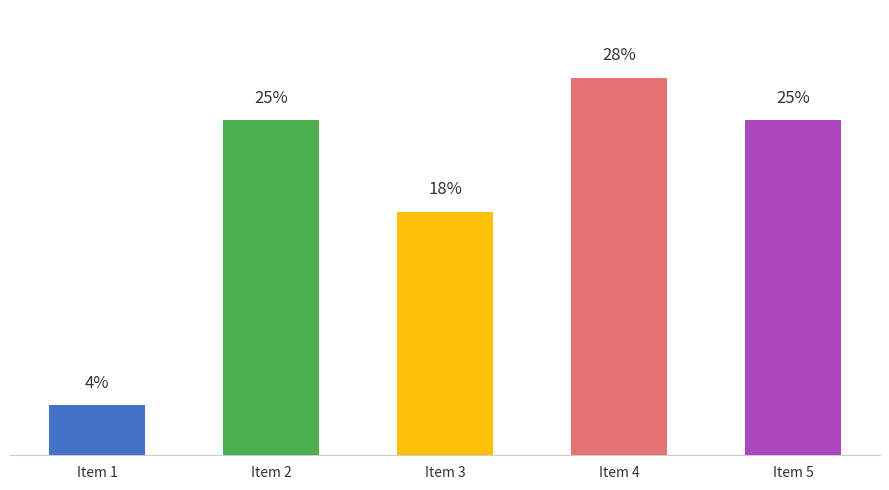

What is the maximum value shown in the chart?

1127735